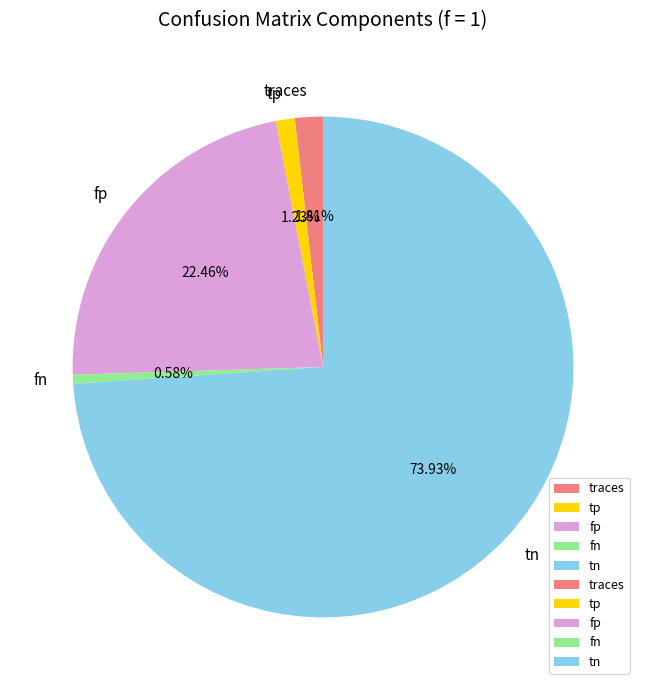

Which category accounts for the majority?

tn